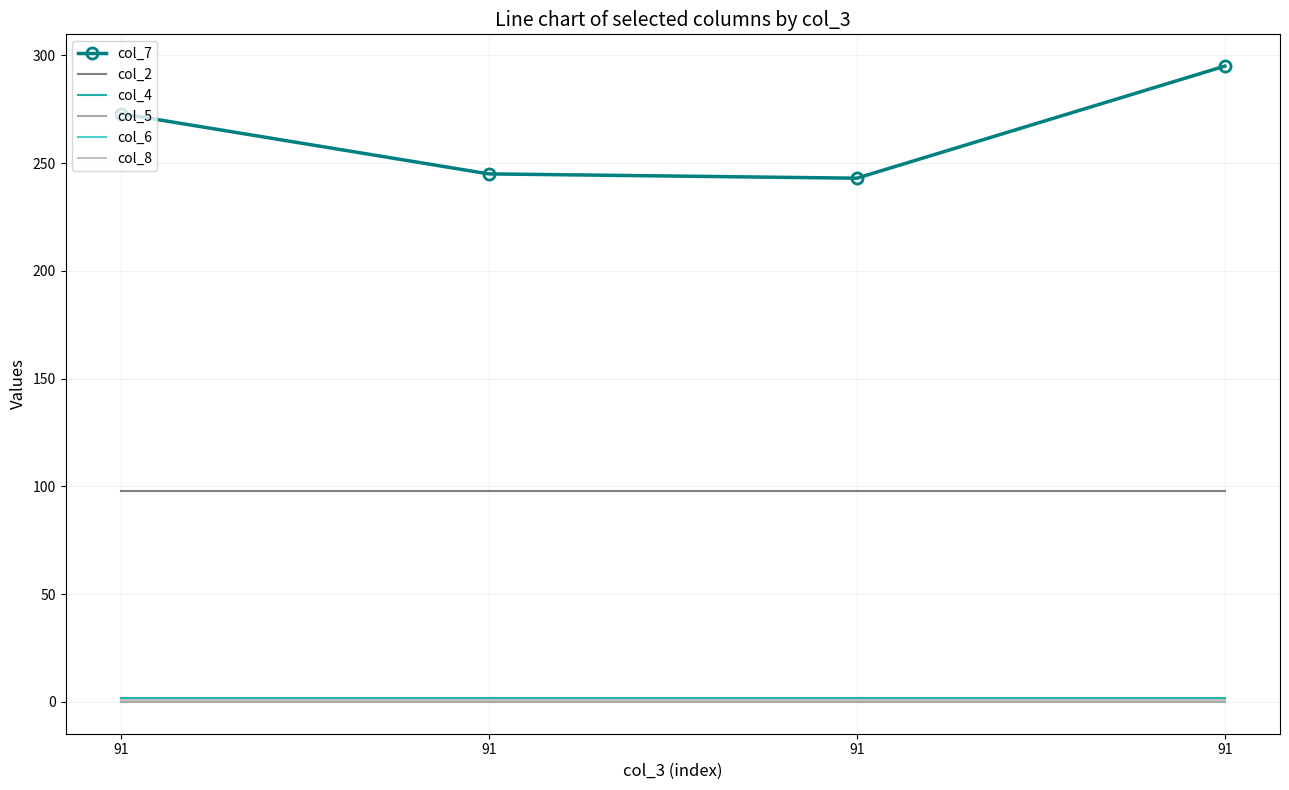

At which category does the chart reach its minimum across all series?

91